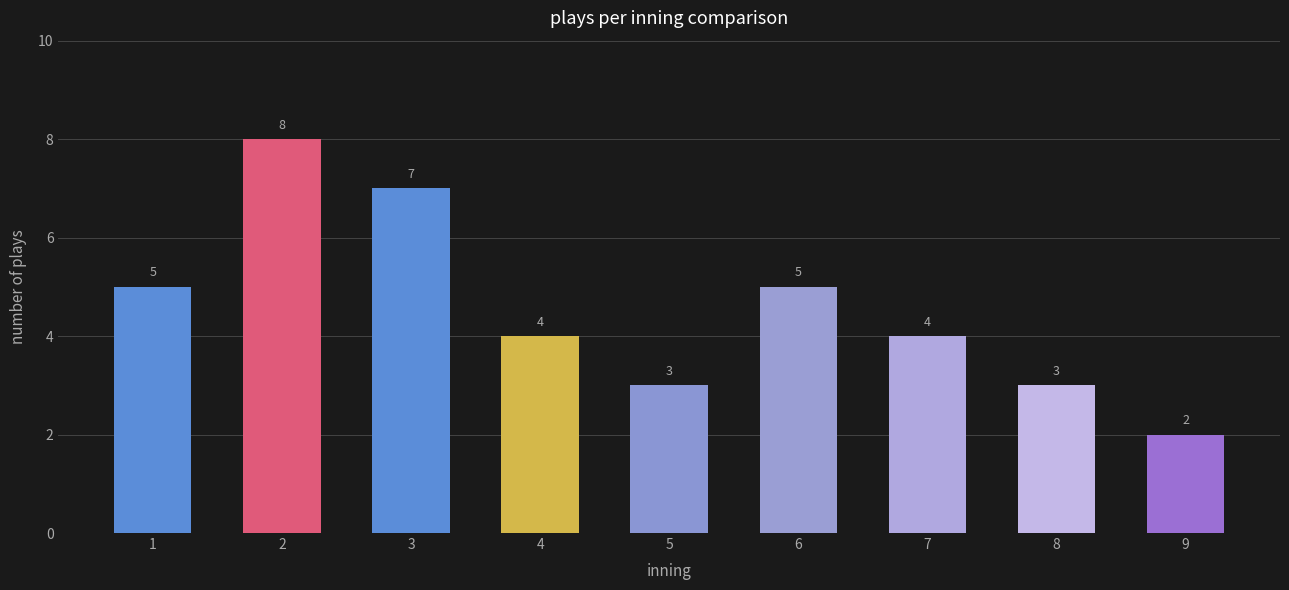

At which category does the chart reach its peak across all series?

2